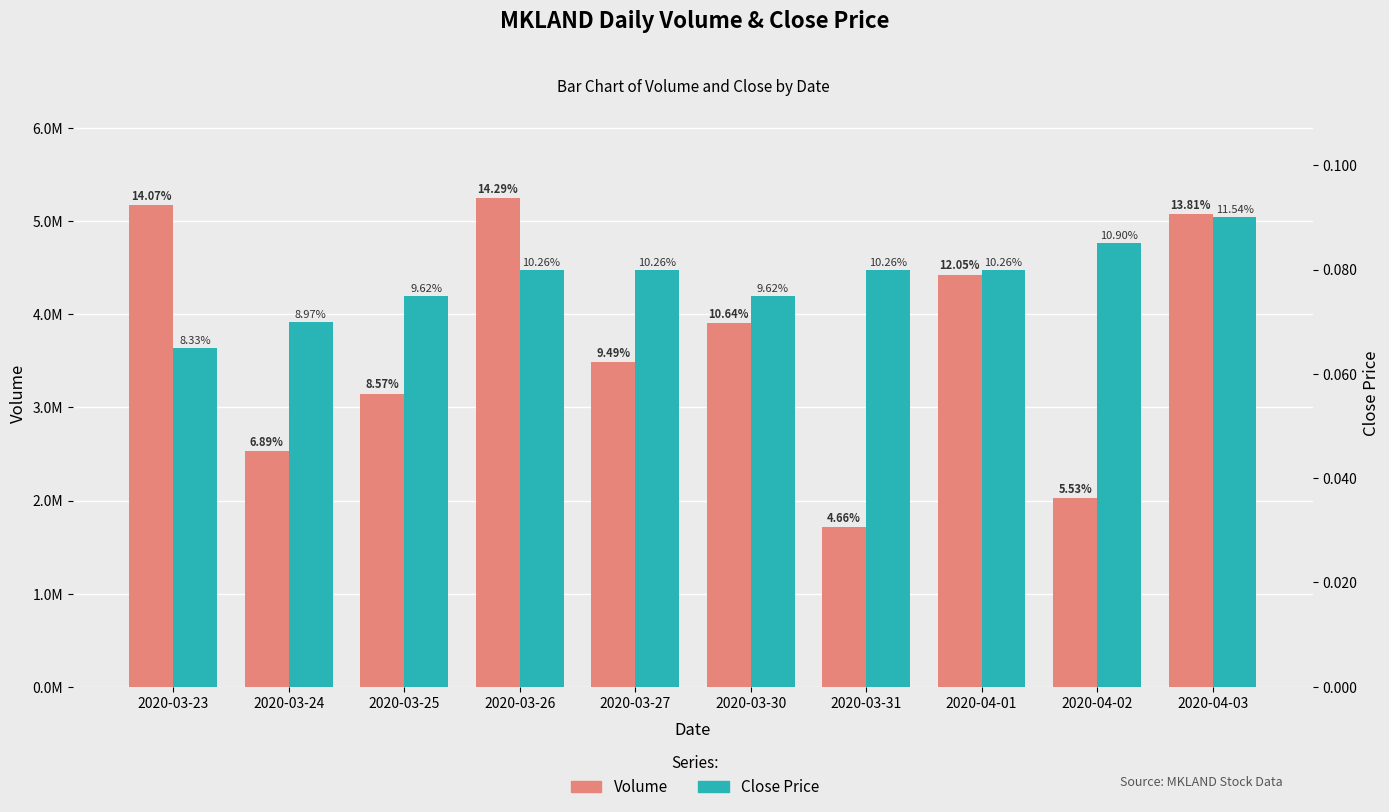

At which category is the sum across all series the highest?

2020-03-26